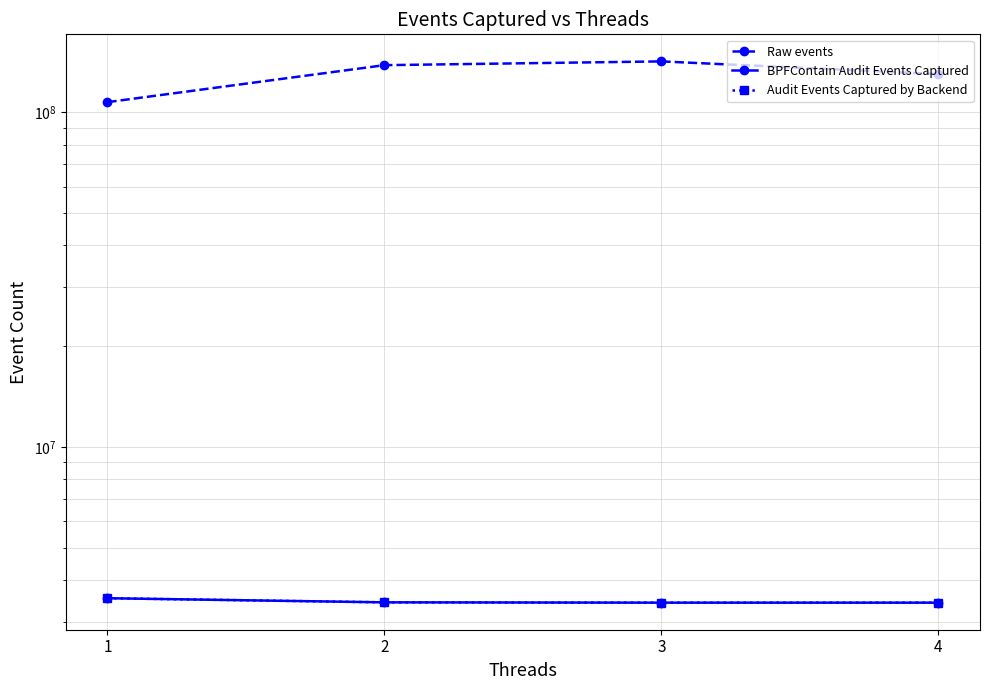

At 2, list the series in order from smallest to largest.

BPFContain Audit Events Captured, Audit Events Captured by Backend, Raw events